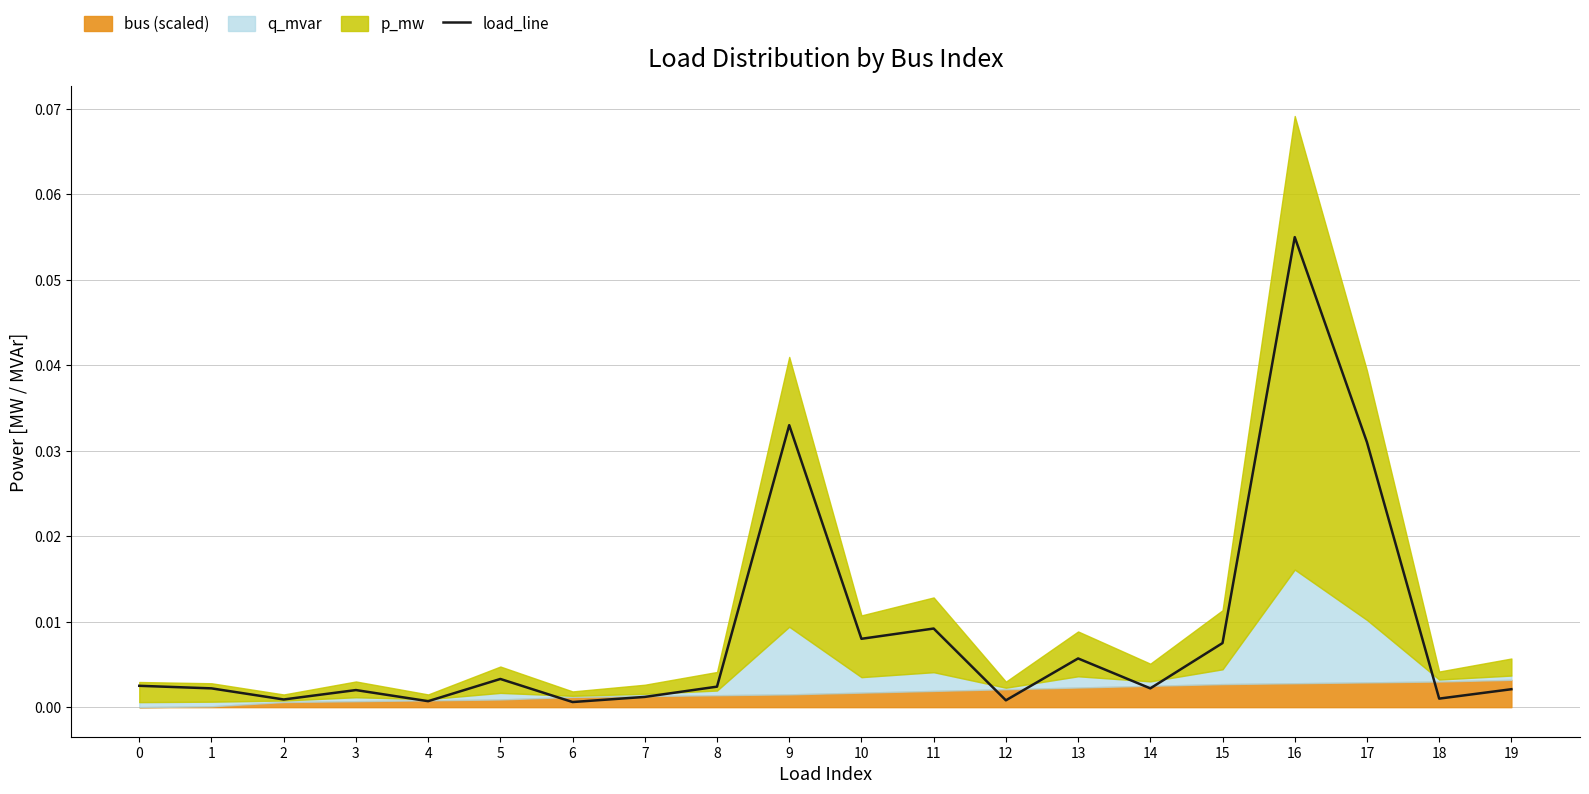

Reading left to right, list all the values displayed in this chart.

0=0.0	1=0.0	2=0.0	3=0.0	4=0.0	5=0.0	6=0.0	7=0.0	8=0.0	9=0.0	10=0.0	11=0.0	12=0.0	13=0.0	14=0.0	15=0.0	16=0.1	17=0.0	18=0.0	19=0.0